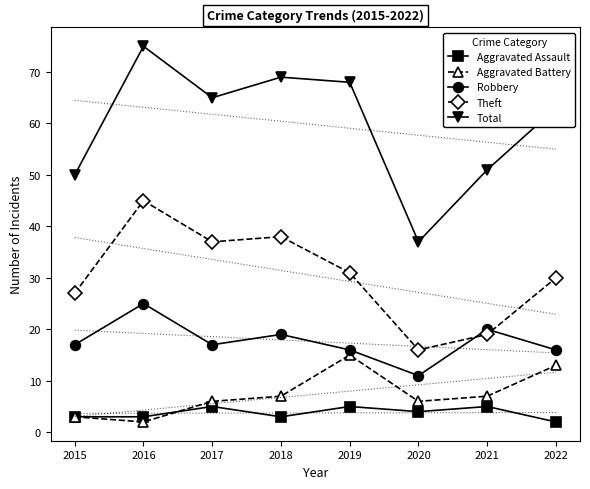

How many series are shown in this chart?

5